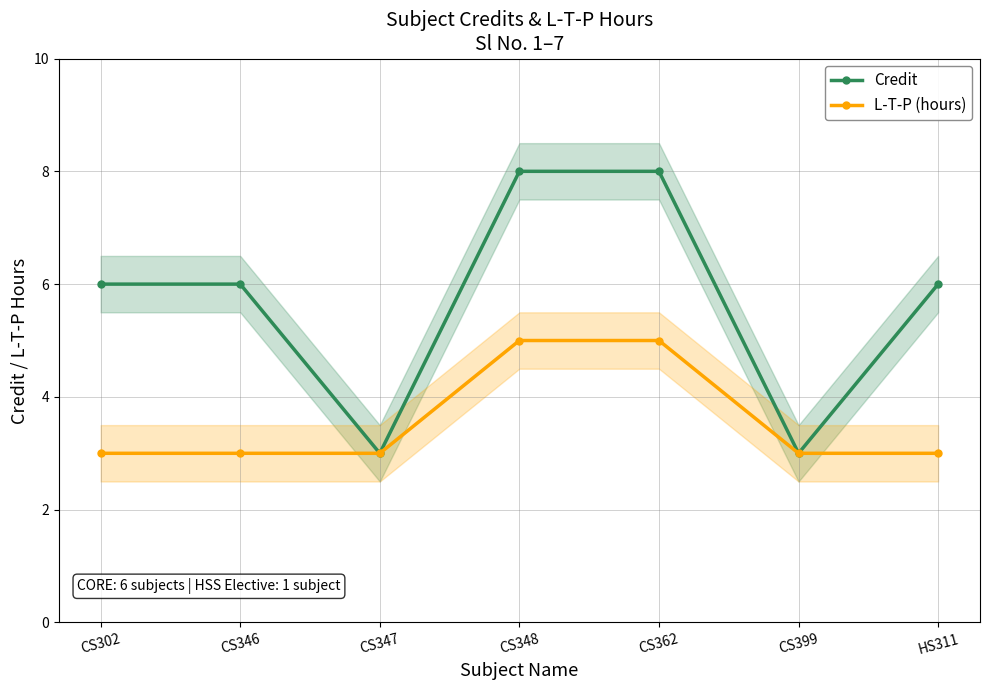

Reading left to right, what are all the values shown in this chart?

Credit: CS302=6	CS346=6	CS347=3	CS348=8	CS362=8	CS399=3	HS311=6
L-T-P (hours): CS302=3	CS346=3	CS347=3	CS348=5	CS362=5	CS399=3	HS311=3